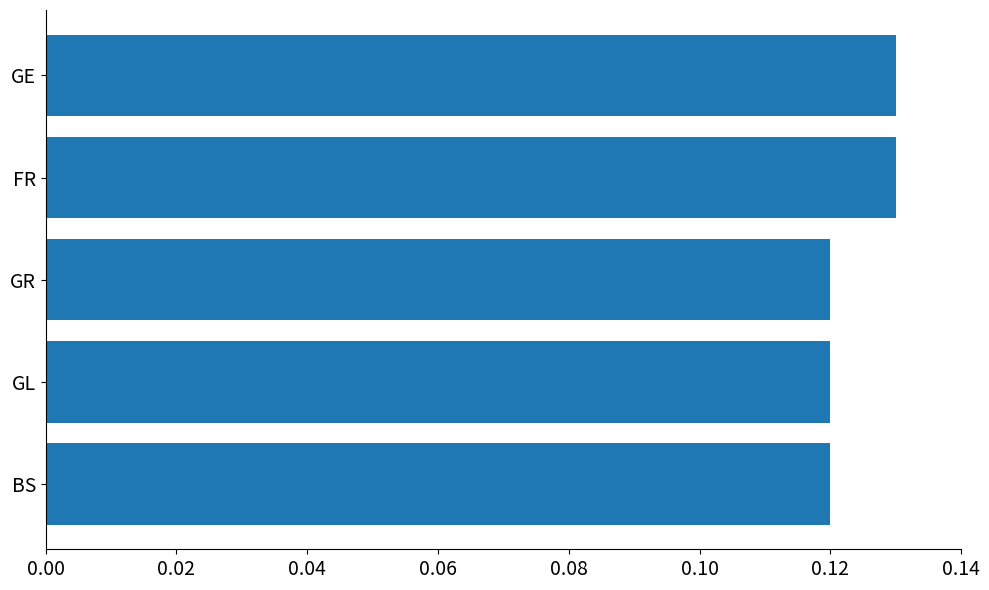

The value at GR is 0.2. True or false?

False